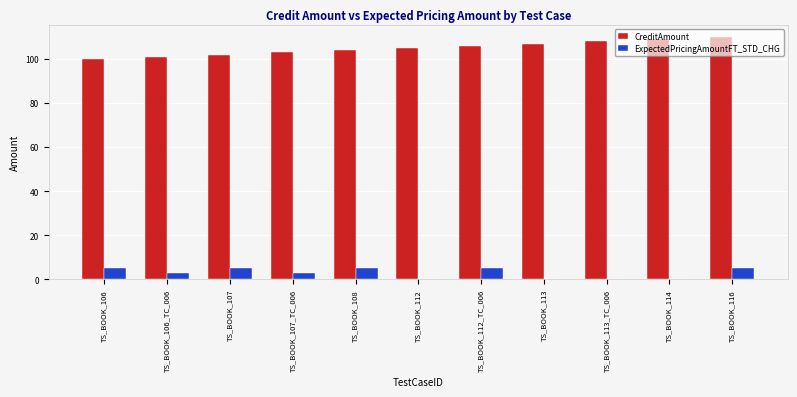

Which series changed the most between TS_BOOK_106 and TS_BOOK_116?

CreditAmount